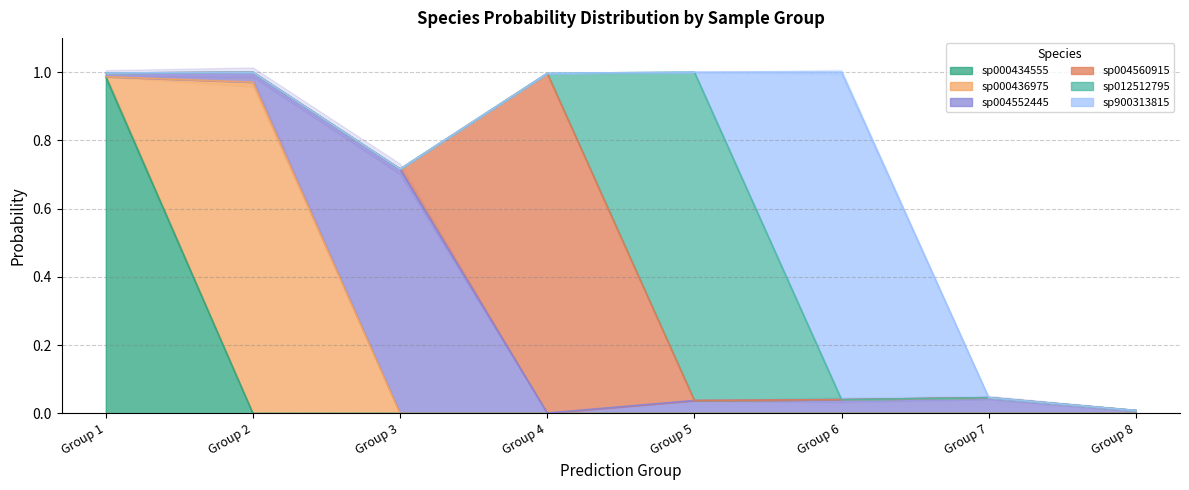

True or false: s__CAG-1000 sp012512795 and s__CAG-1000 sp000436975 cross at least once.

False